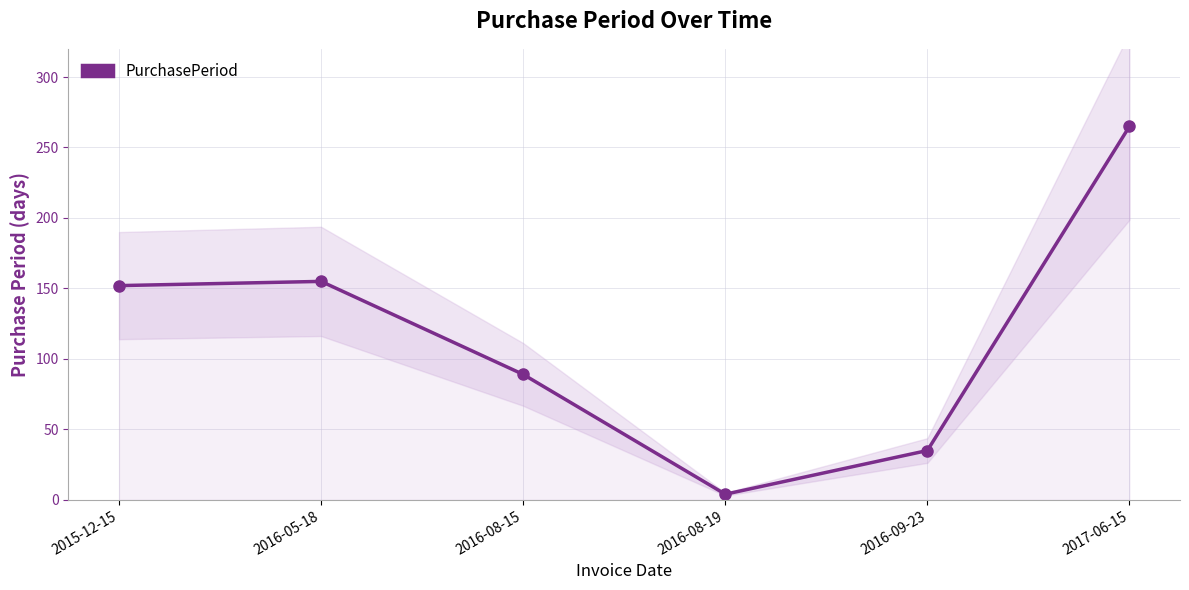

Where does the data first go above 152?

2016-05-18